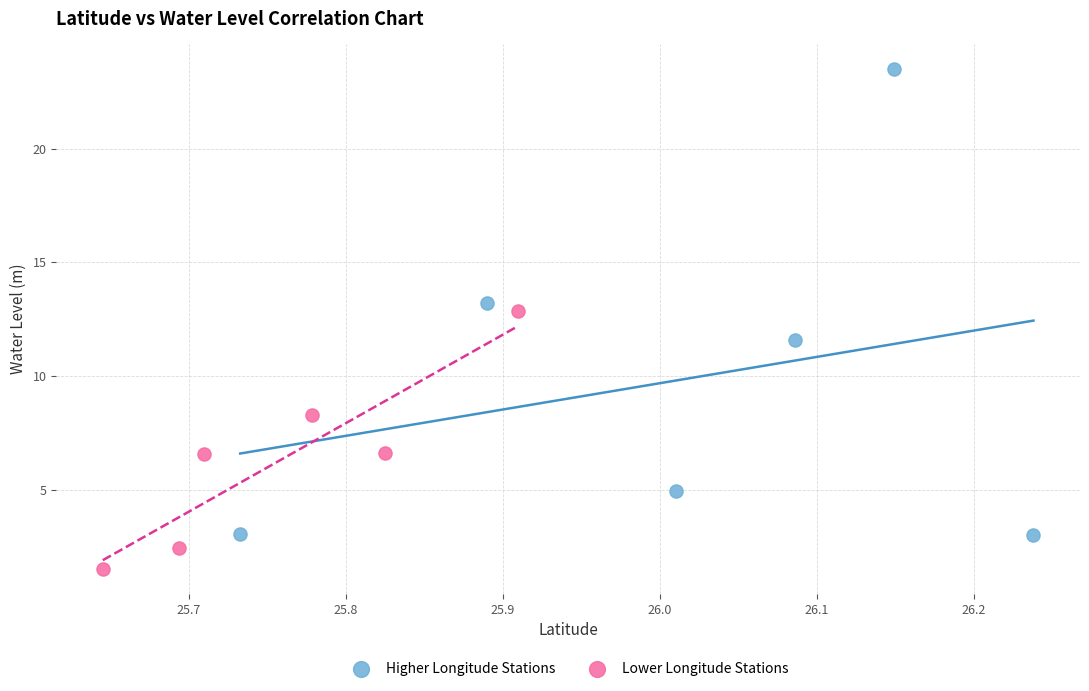

Which series reaches the minimum Y coordinate?

Lower Longitude Stations